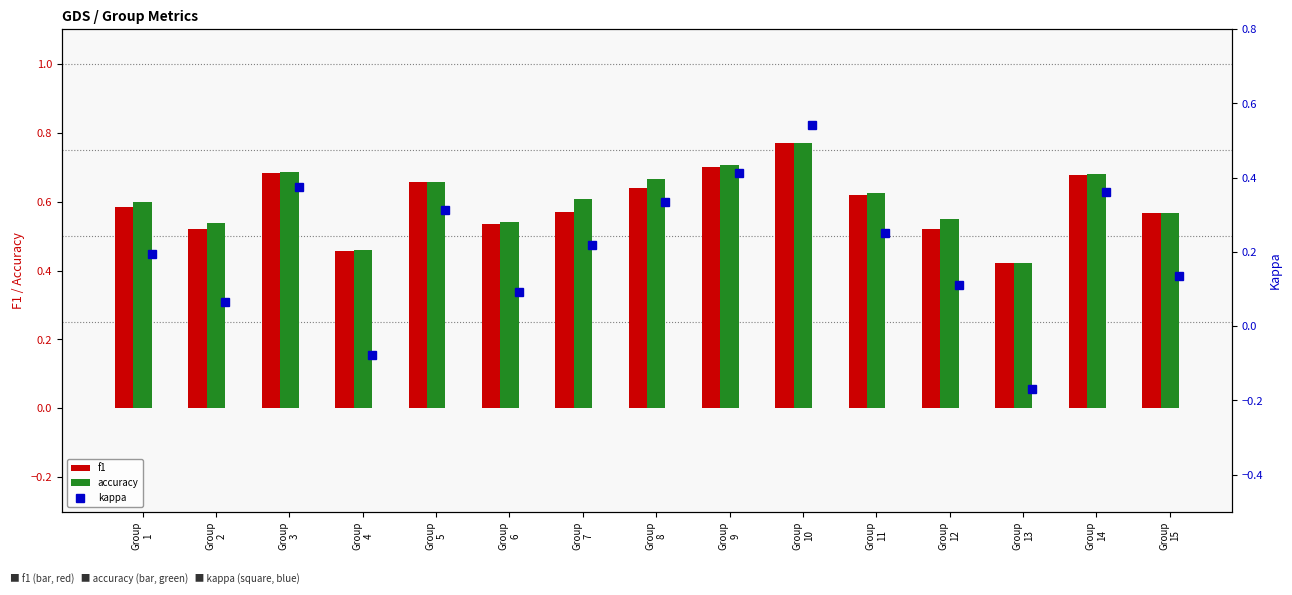

Which category has the highest value in the f1 series?

Group
10